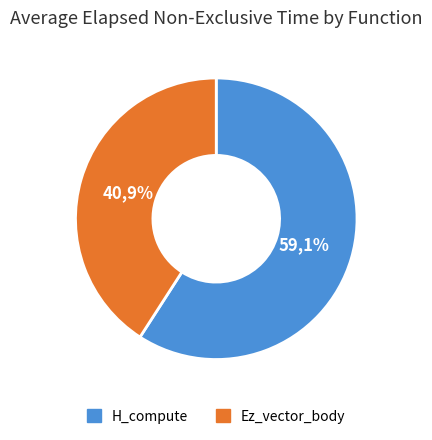

What is the ratio of the value at H_compute to the value at Ez_vector_body?

1.4